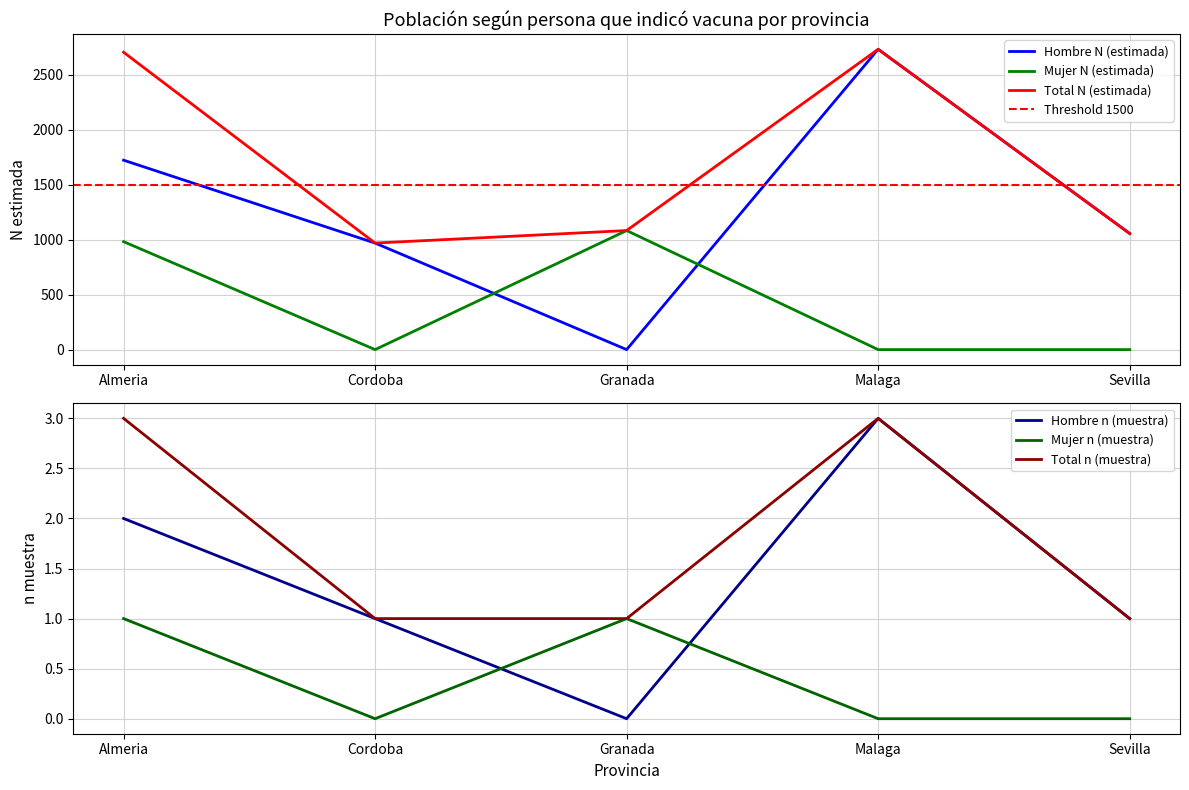

At which label is Mujer N (estimada) closest to 541?

Almeria